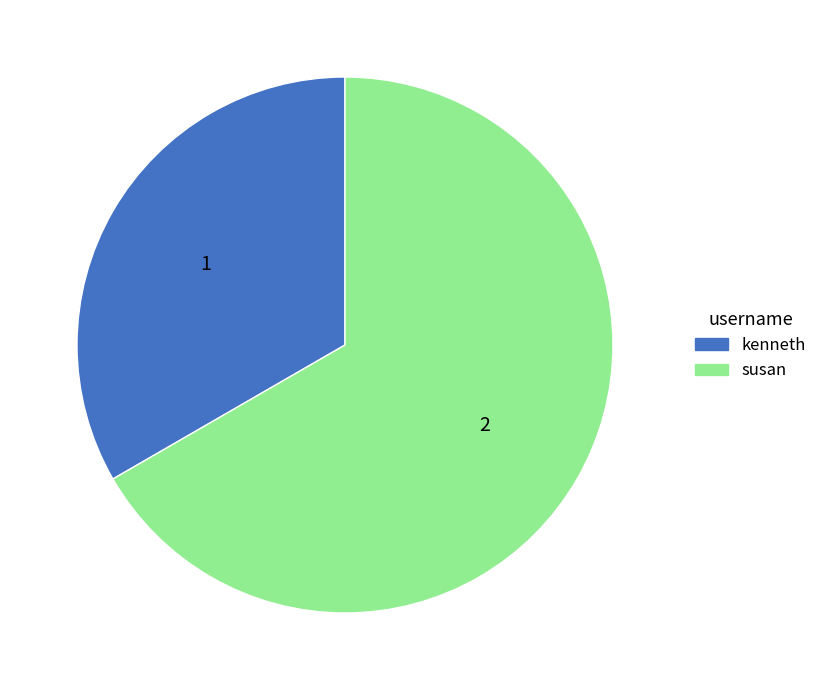

How many slices are in this pie chart?

2